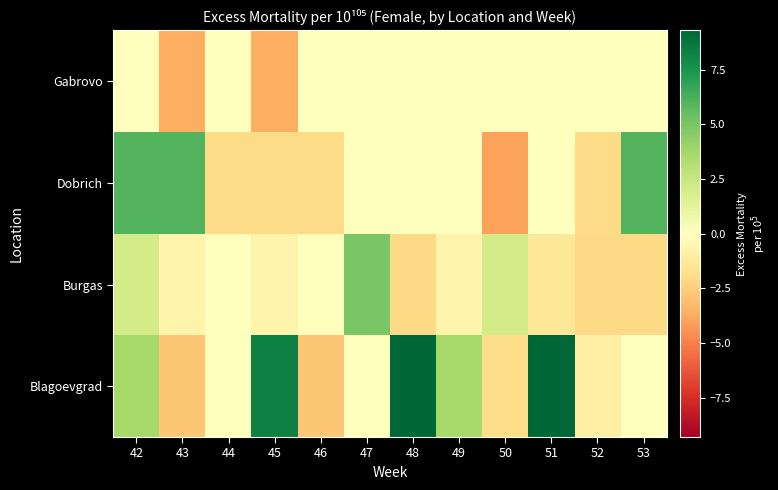

What is the difference between the highest and lowest values at 51?

10.7